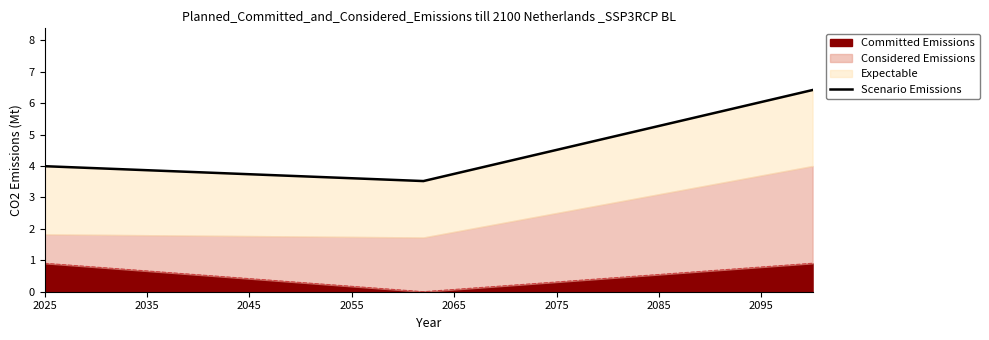

What is the value of the 2nd point from the left?

3.5